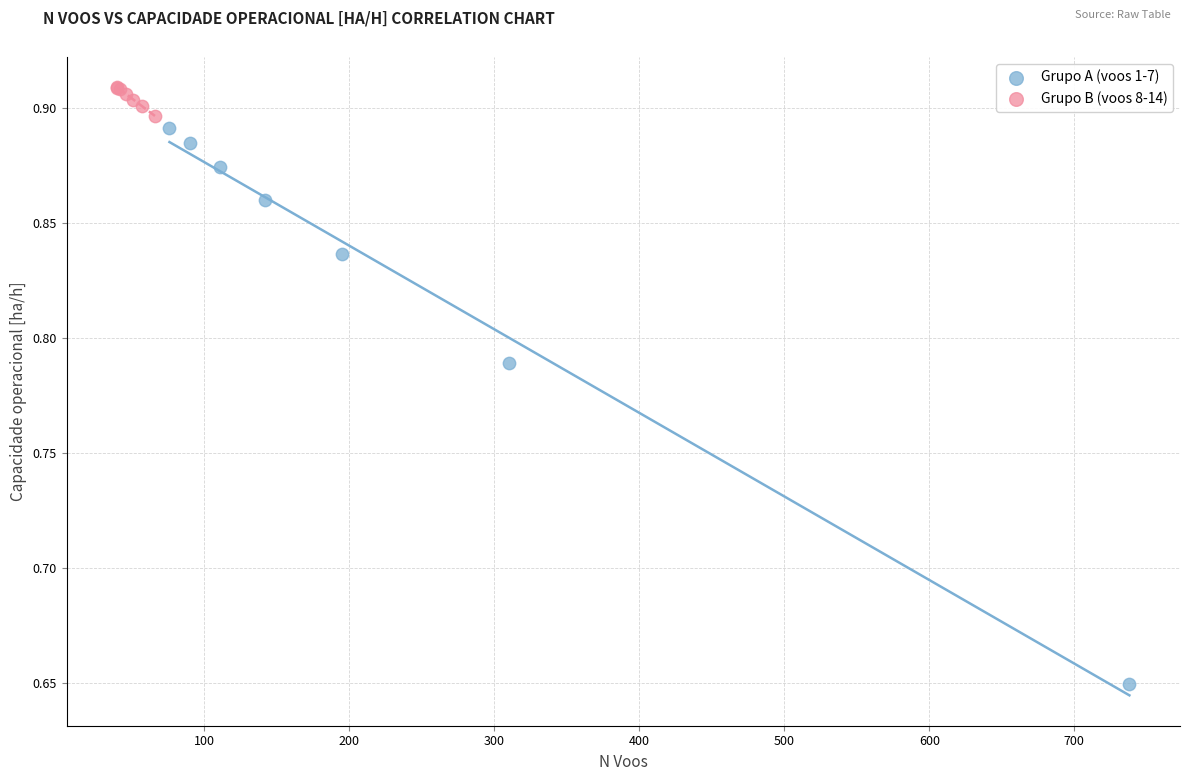

Which series has the largest Y range (max minus min)?

Grupo A (voos 1-7)